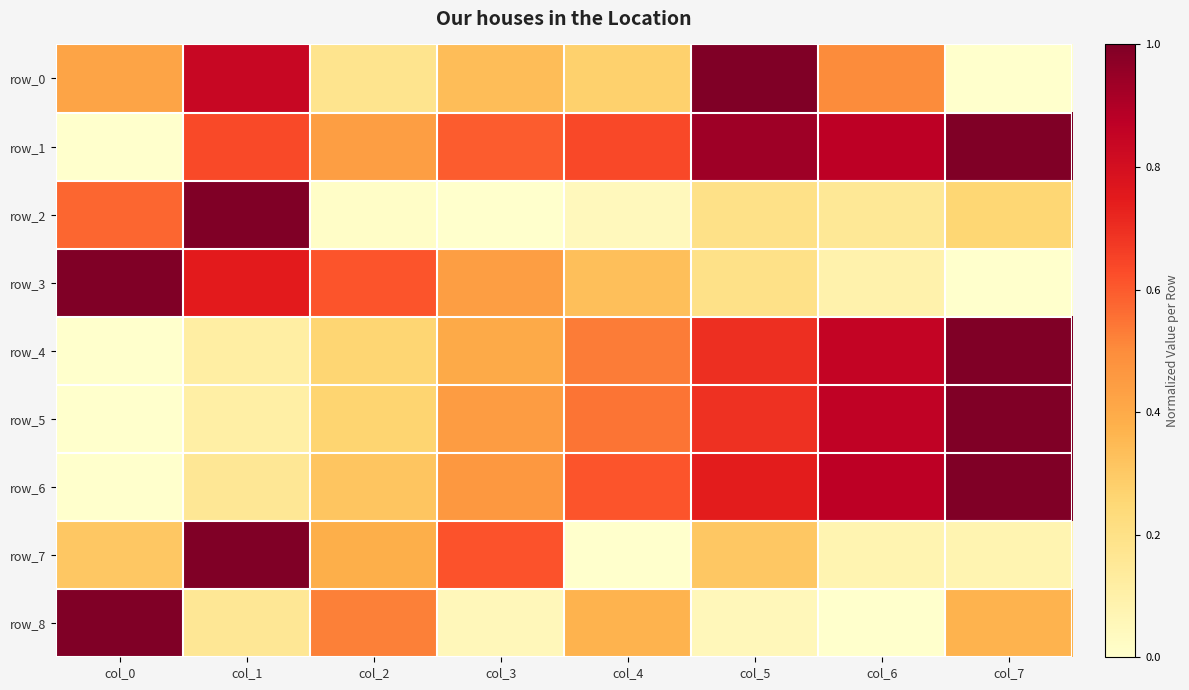

What is the sum of the row_5 values at col_7 and col_0?

1.0